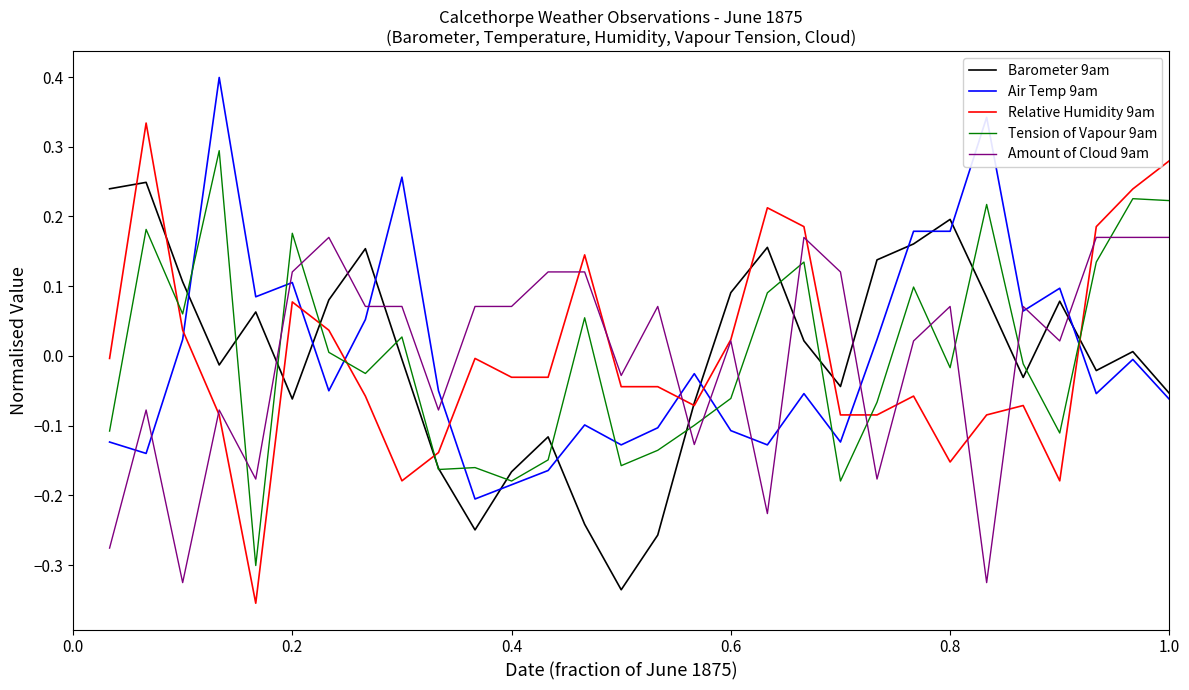

What are all the series names shown in the legend?

Barometer 9am, Air Temp 9am, Relative Humidity 9am, Tension of Vapour 9am, Amount of Cloud 9am